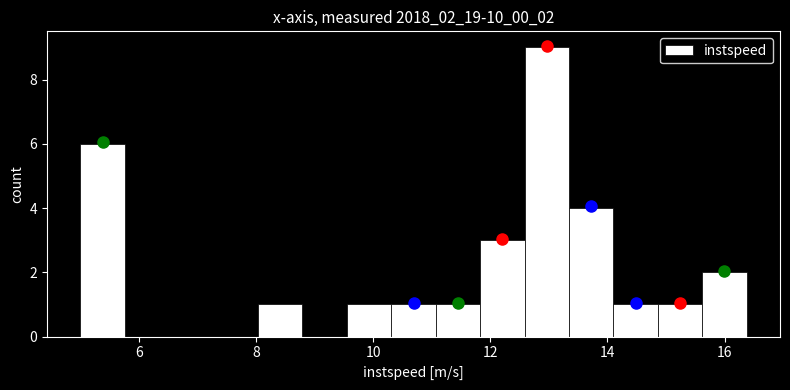

Around what value on the x-axis is the tallest bar? Give the approximate position of its centre, as read against the axis.

13.0